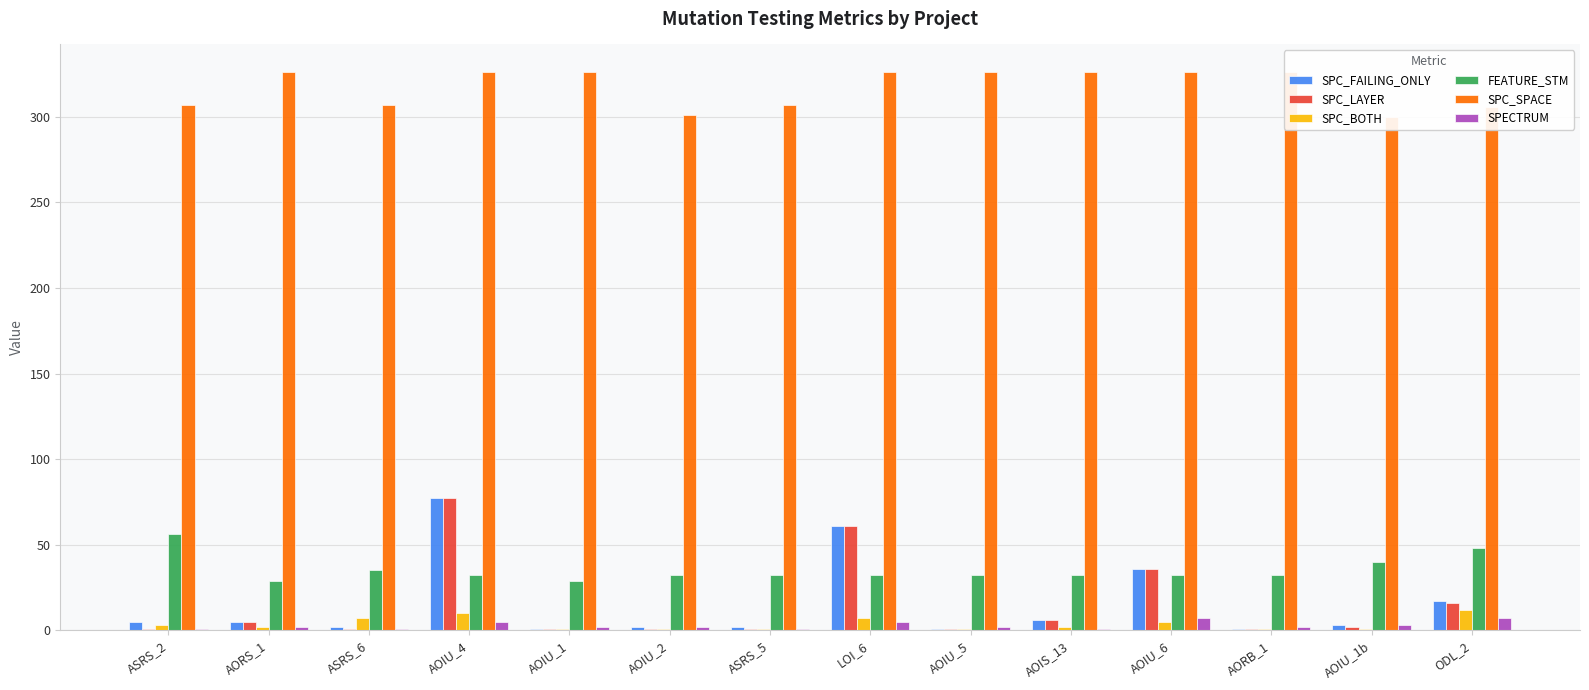

Between ASRS_6 and LOI_6, which series saw the biggest shift?

SPC_LAYER